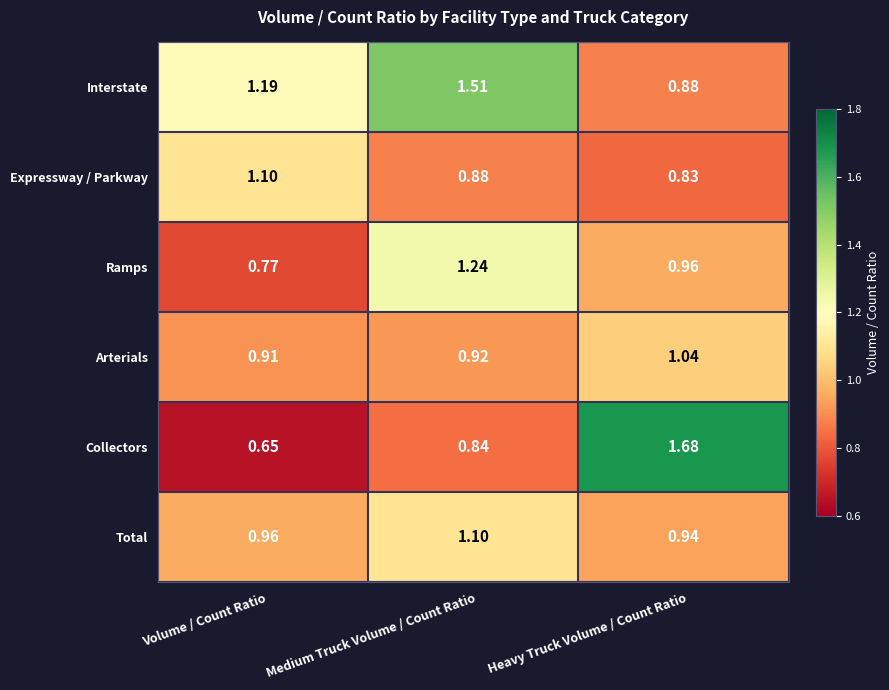

Where is Interstate nearest to the value 1?

Heavy Truck Volume / Count Ratio